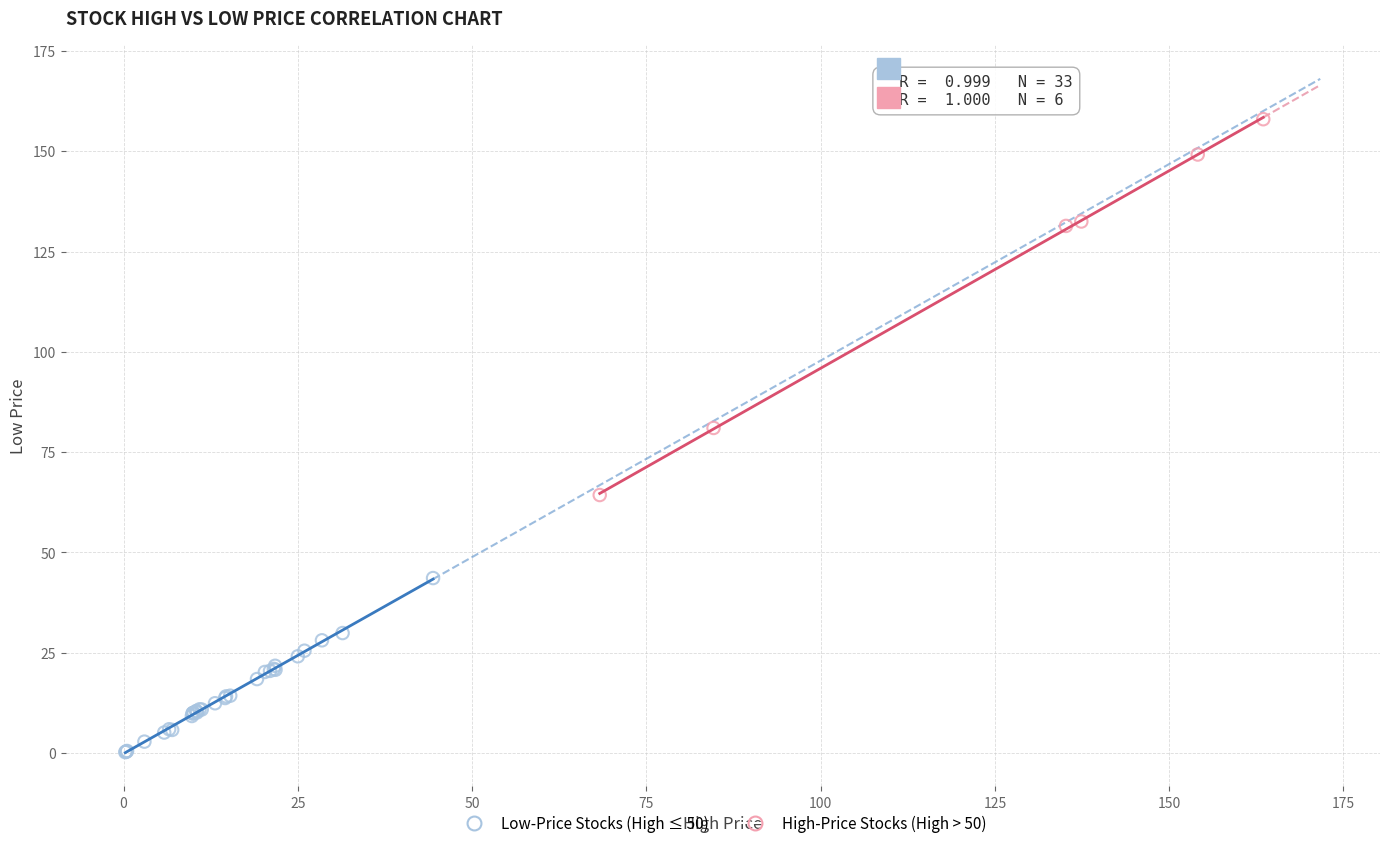

Which series contains the lowest Y value?

Low-Price Stocks (High ≤ 50)